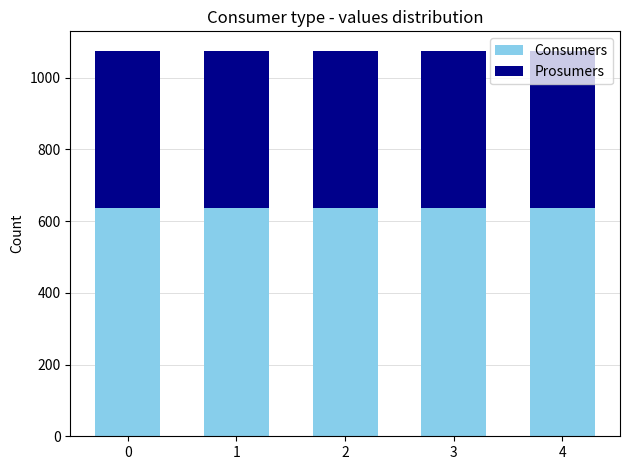

What is the lowest value of the Consumers series?

635